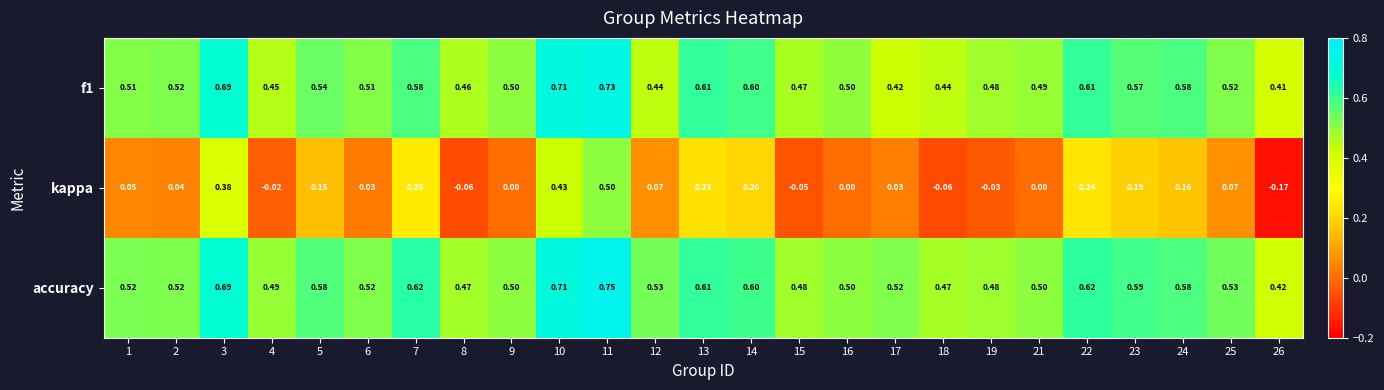

Which series has the largest total across all categories?

accuracy